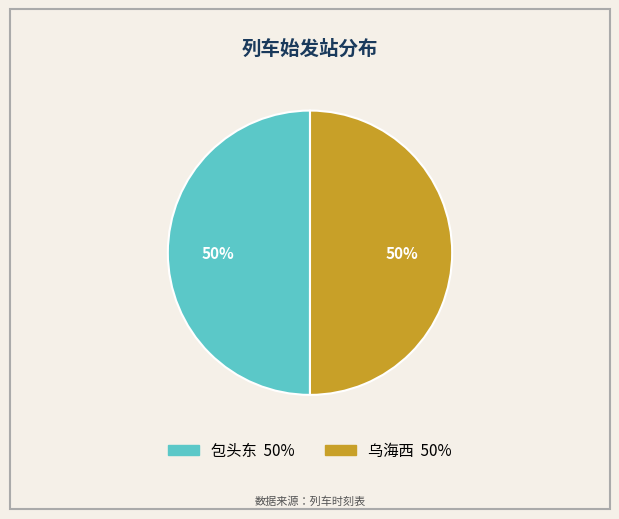

To the nearest percent, what percentage of the pie is 包头东?

50%